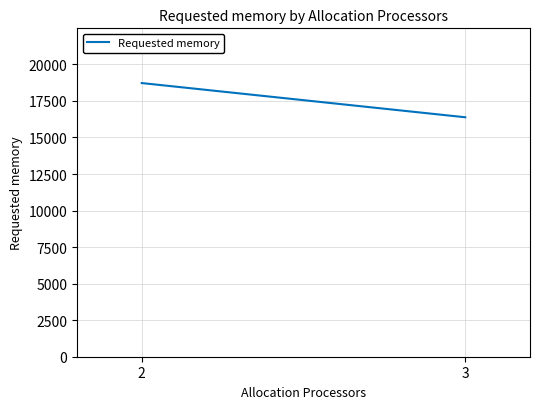

What is the change in value from 2 to 3?

-2340.6